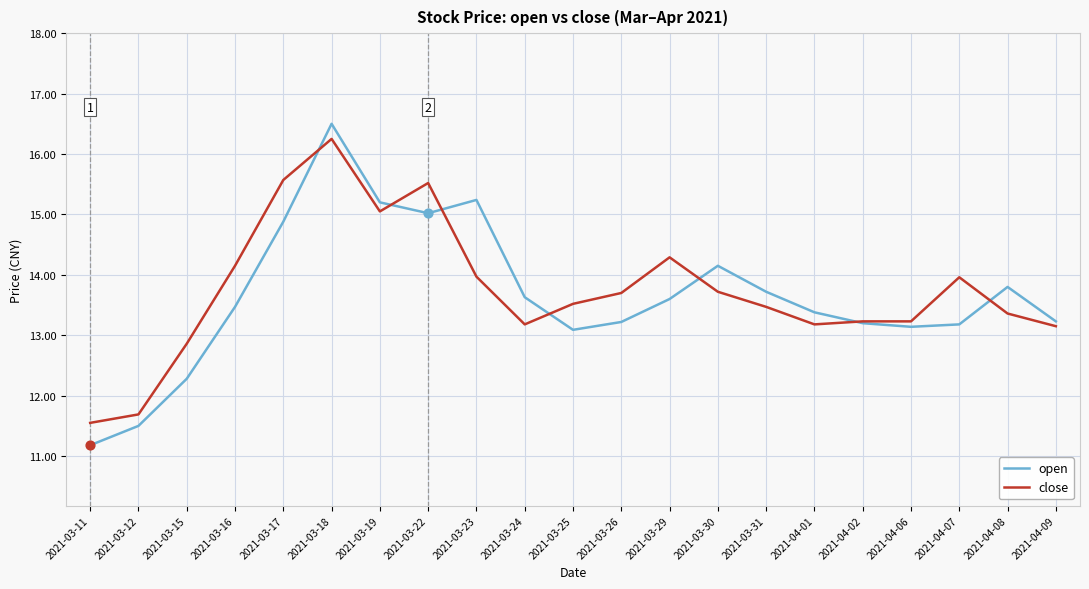

Which series has the largest total across all categories?

close